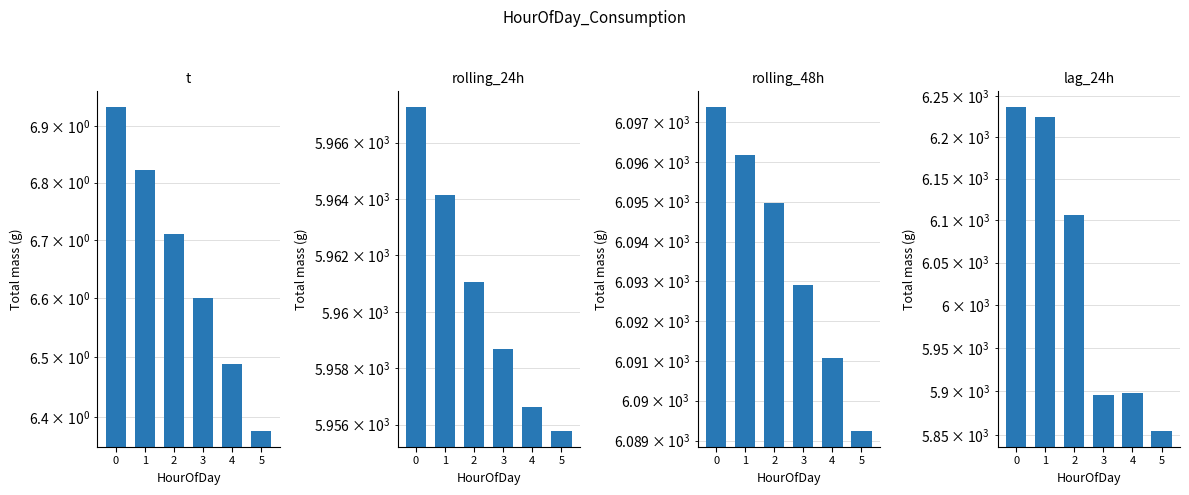

The value of lag_24h at 0 is 10468.4. True or false?

False